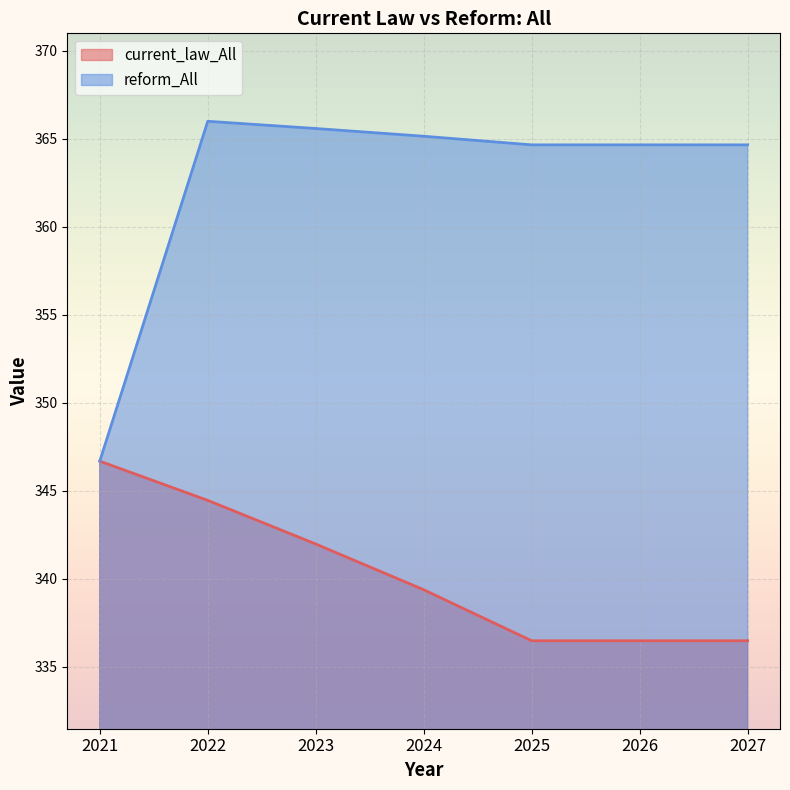

At which label does current_law_All first exceed 339?

2021